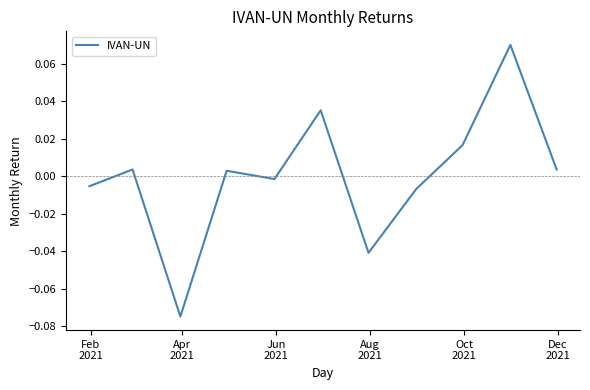

Is this an area chart (filled region under the line)?

No